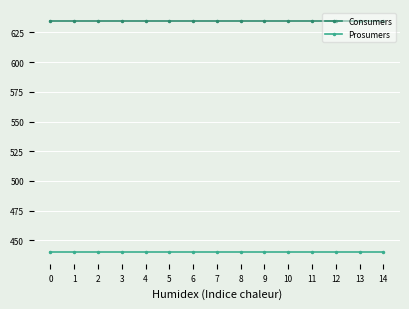

What are all the series names shown in the legend?

Consumers, Prosumers